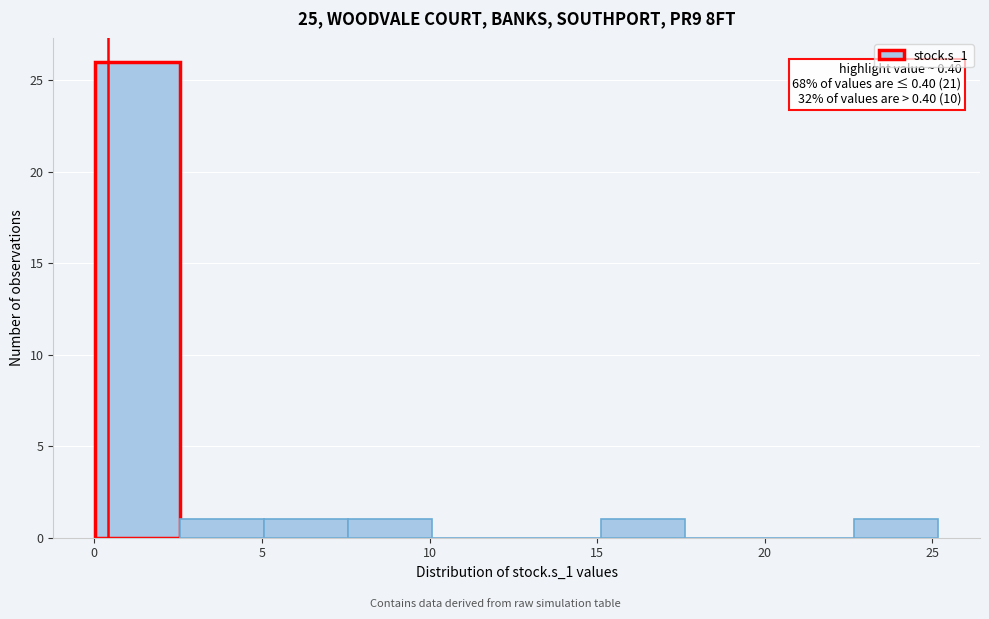

Which range on the x-axis has the tallest bar?

0.0 to 2.5